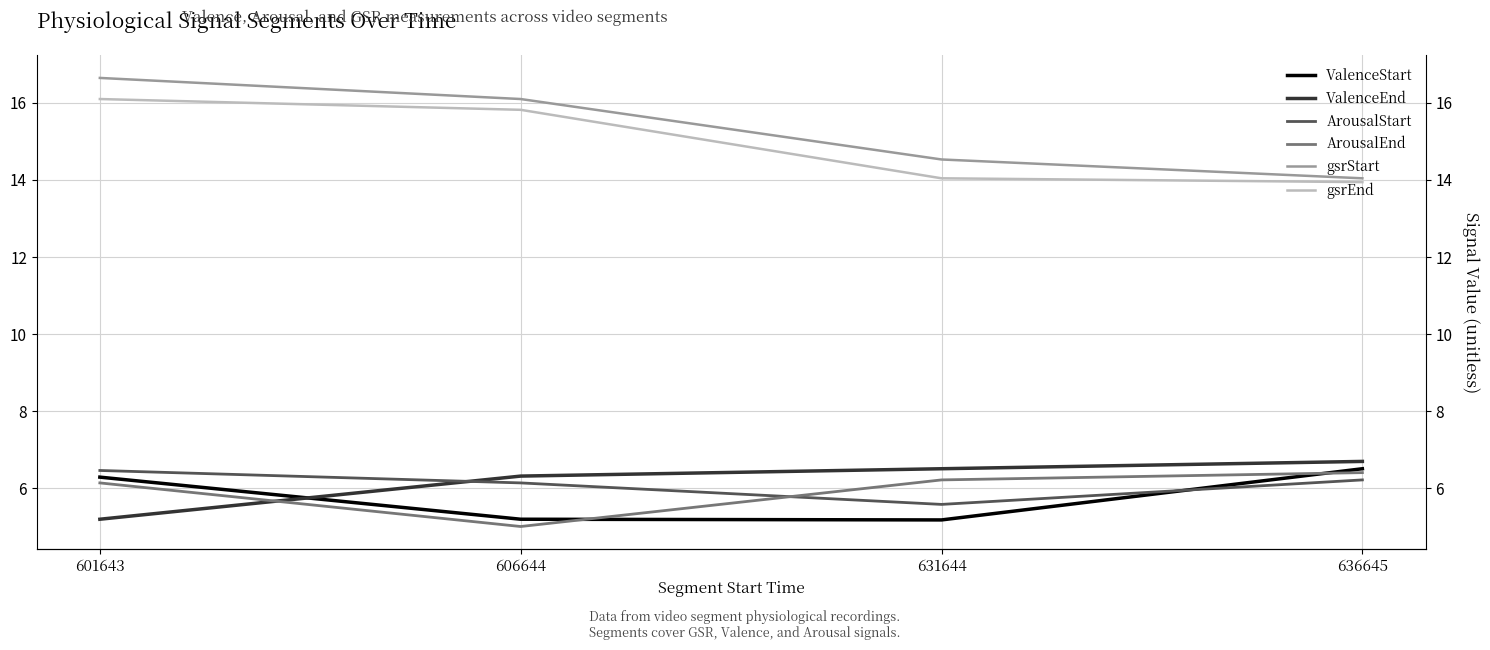

How many data points in ValenceEnd are above 6?

3